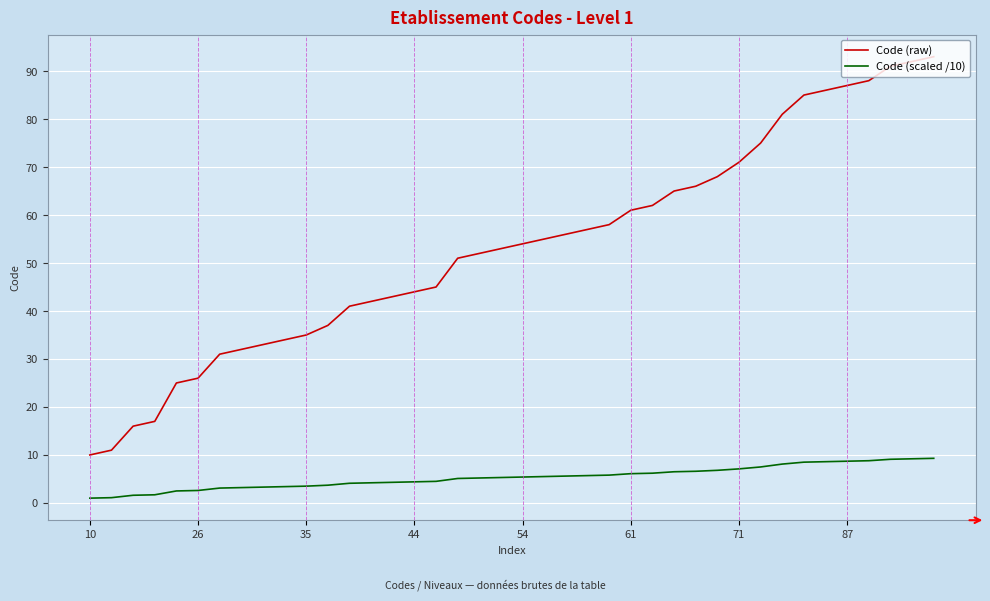

How many values in the Code (raw) series are below 54?

20